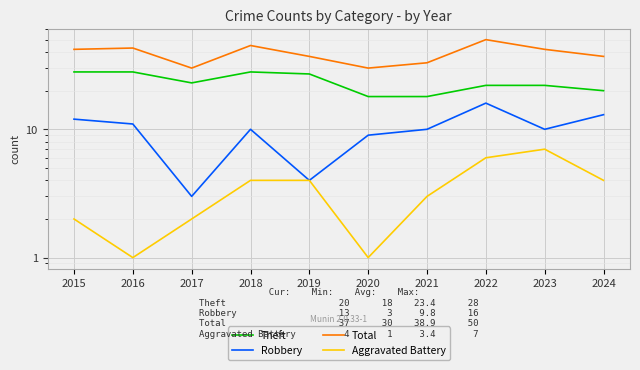

Reading left to right, extract all data points from this chart.

Theft: 2015=28	2016=28	2017=23	2018=28	2019=27	2020=18	2021=18	2022=22	2023=22	2024=20
Robbery: 2015=12	2016=11	2017=3	2018=10	2019=4	2020=9	2021=10	2022=16	2023=10	2024=13
Total: 2015=42	2016=43	2017=30	2018=45	2019=37	2020=30	2021=33	2022=50	2023=42	2024=37
Aggravated Battery: 2015=2	2016=1	2017=2	2018=4	2019=4	2020=1	2021=3	2022=6	2023=7	2024=4